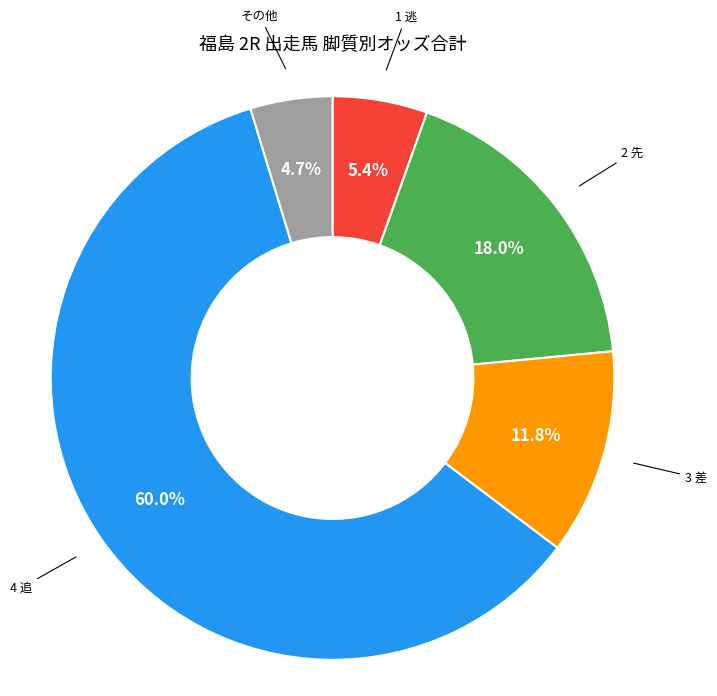

How many slices are in this pie chart?

5